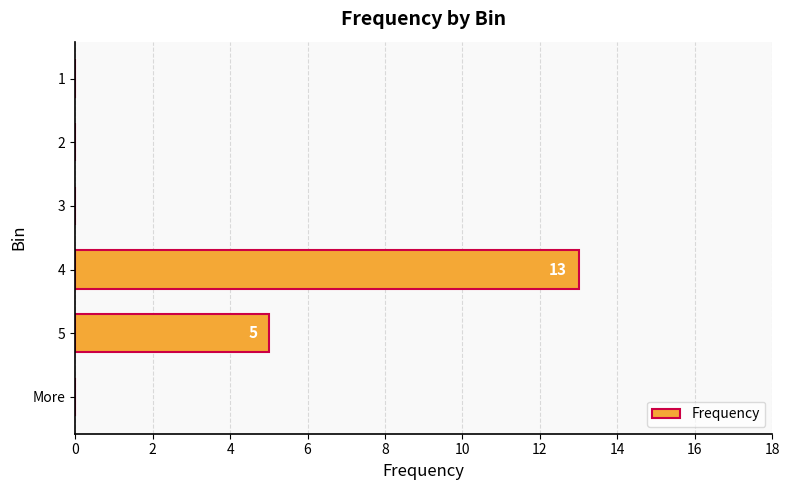

What is the sum of all values?

18